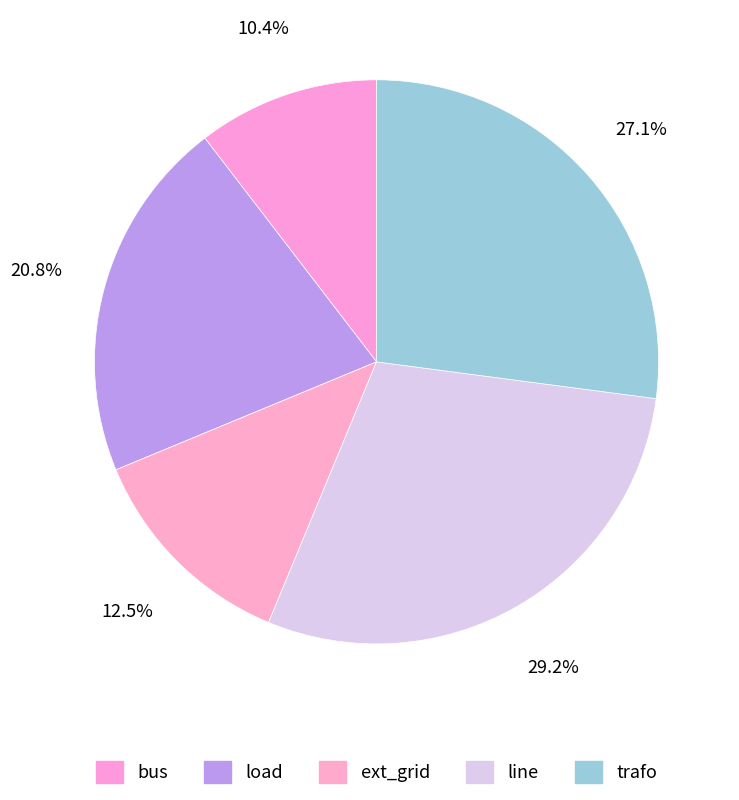

Count the number of slices in the pie.

5